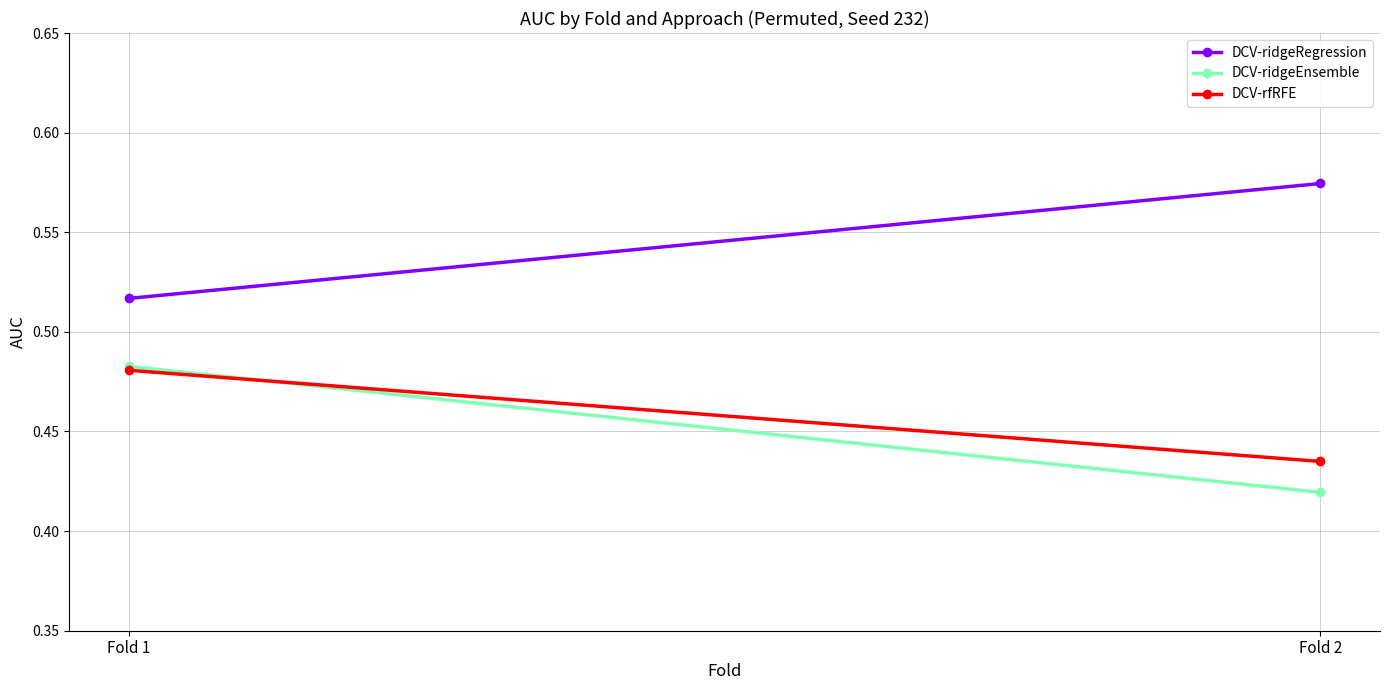

Reading left to right, extract all data points from this chart.

DCV-ridgeRegression: 0.5	0.6
DCV-ridgeEnsemble: 0.5	0.4
DCV-rfRFE: 0.5	0.4